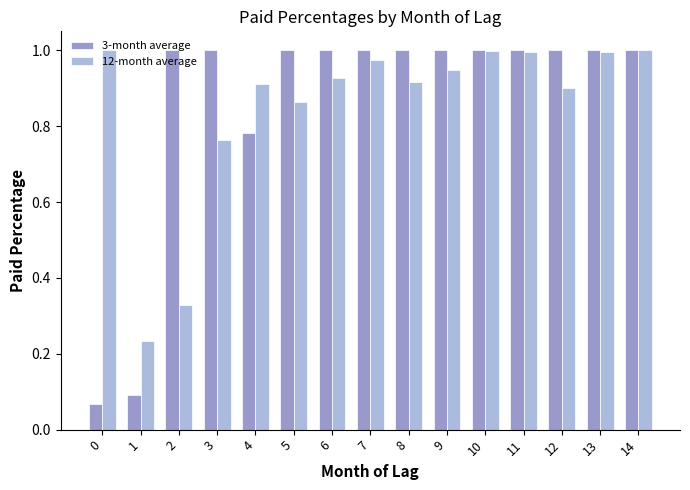

At how many categories does at least one series exceed 0?

15